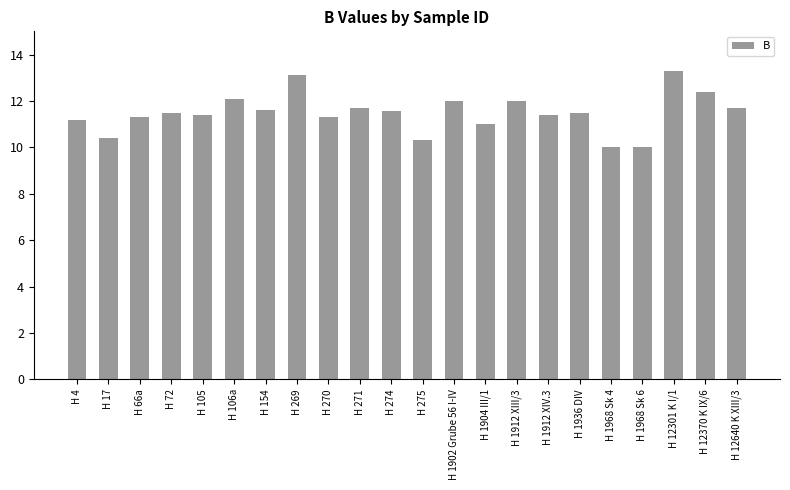

Which label corresponds to the largest value in the chart?

H 12301 K I/1